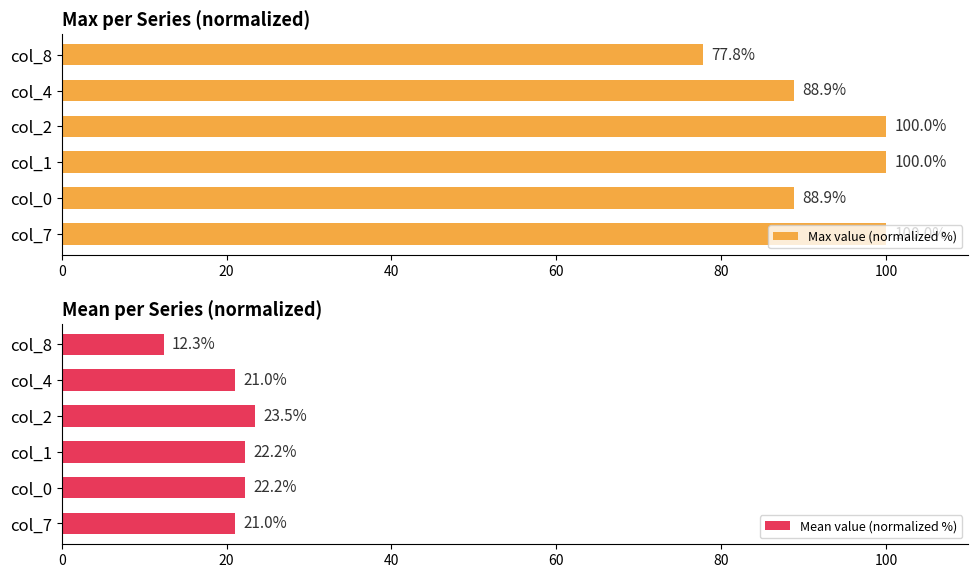

How many data points in Mean value (normalized %) are above 22?

3